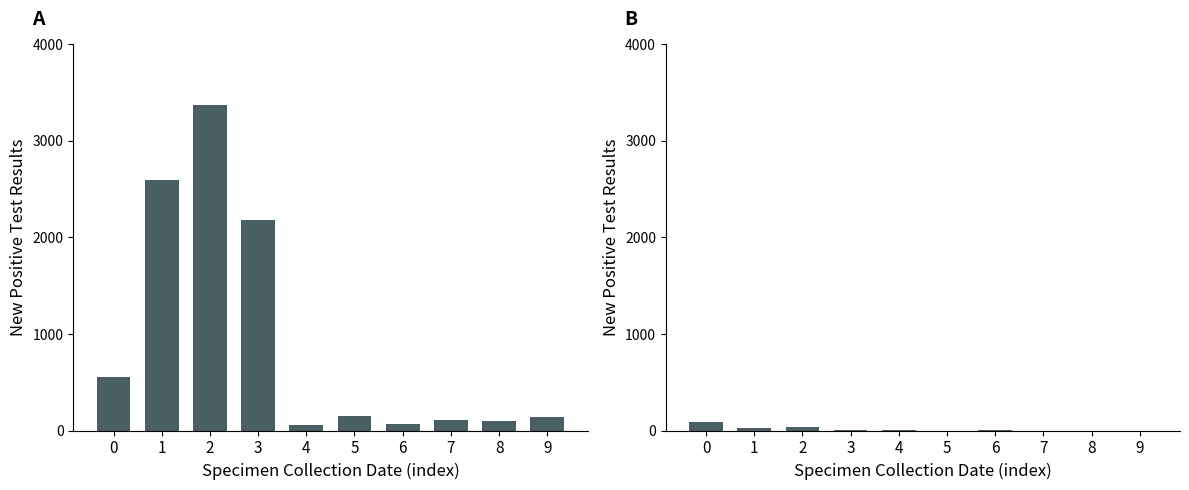

What is the value of the 4th bar from the left?

6